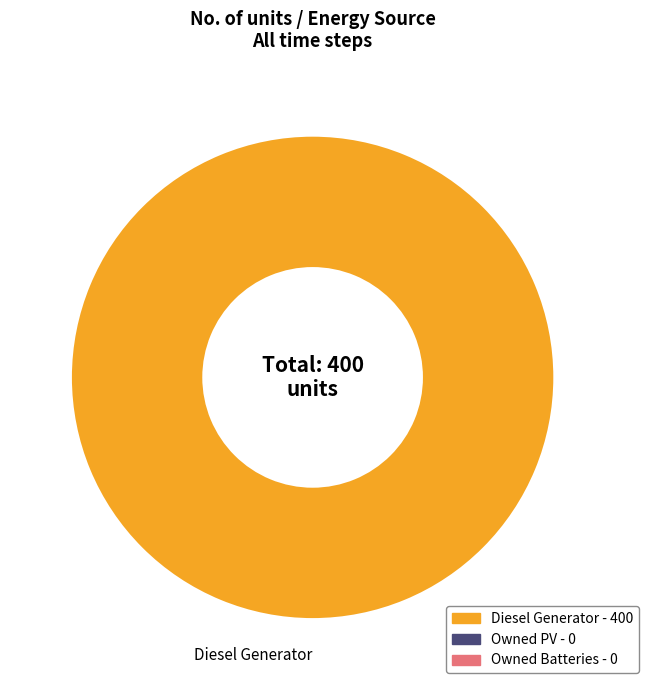

How many slices are in this pie chart?

1